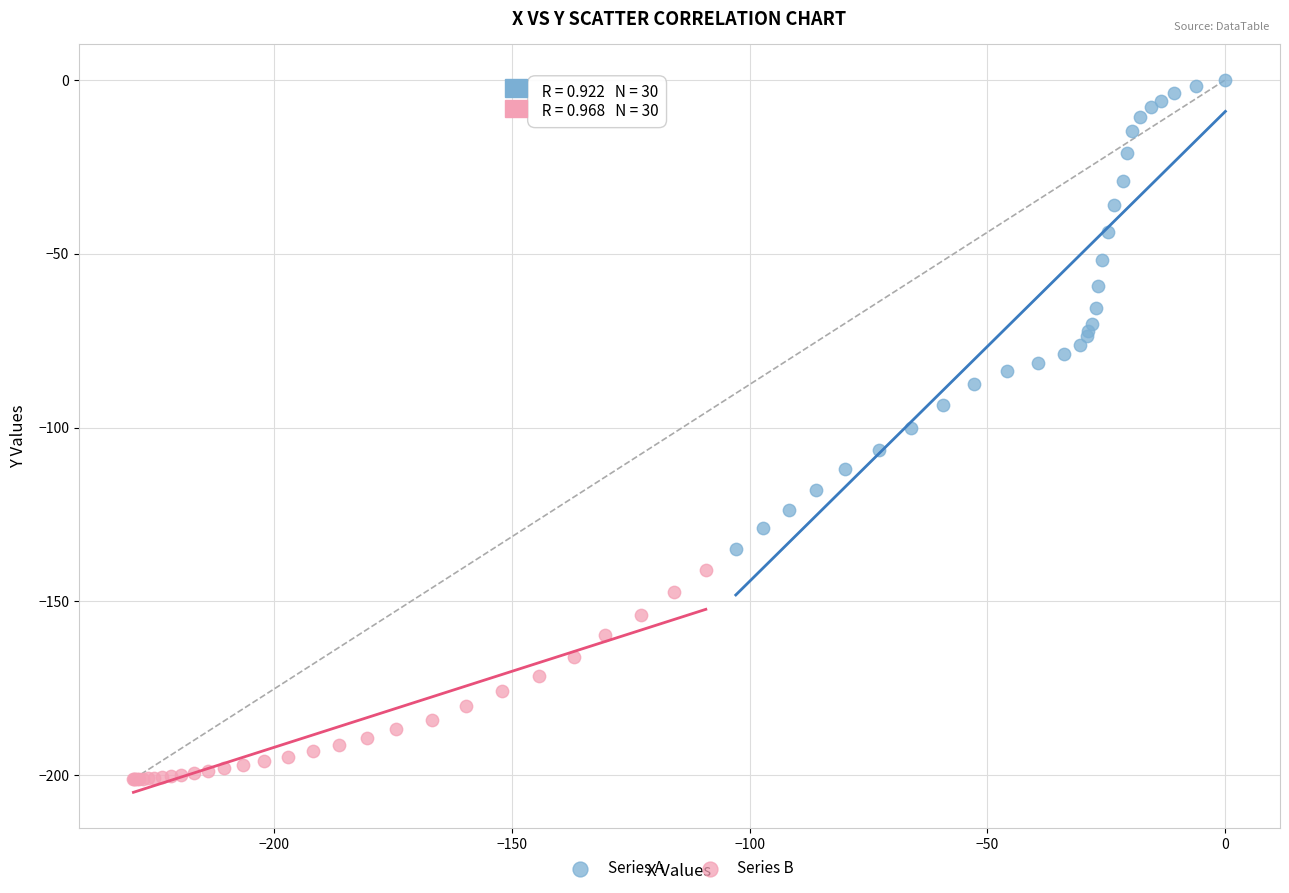

Which series has the largest Y range (max minus min)?

Series A